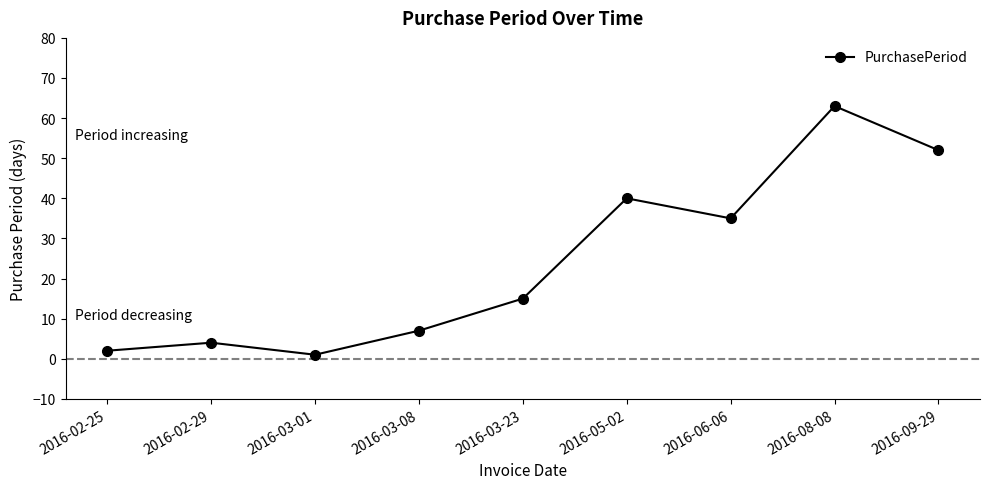

Rank the categories by value from lowest to highest.

2016-03-01, 2016-02-25, 2016-02-29, 2016-03-08, 2016-03-23, 2016-06-06, 2016-05-02, 2016-09-29, 2016-08-08